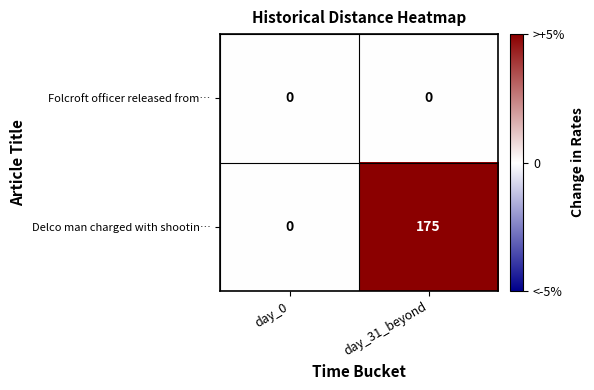

List the series in order of their overall mean, lowest first.

Folcroft officer released from…, Delco man charged with shootin…